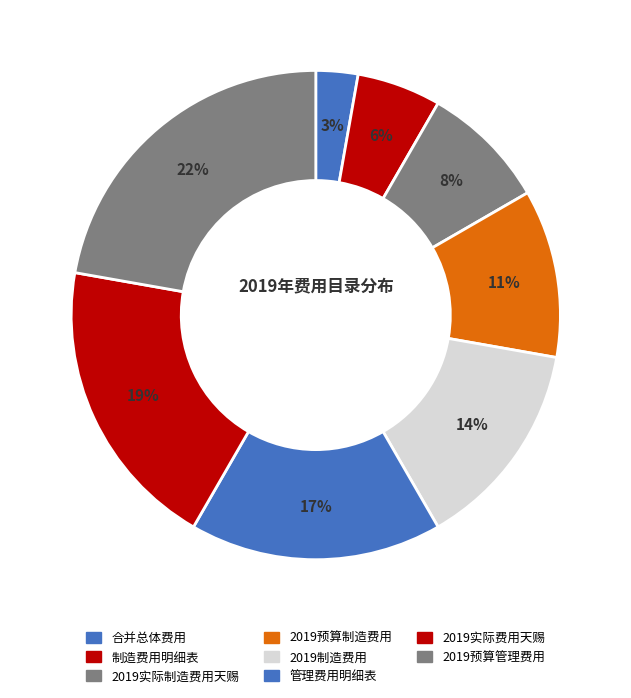

How many slices are in this pie chart?

8